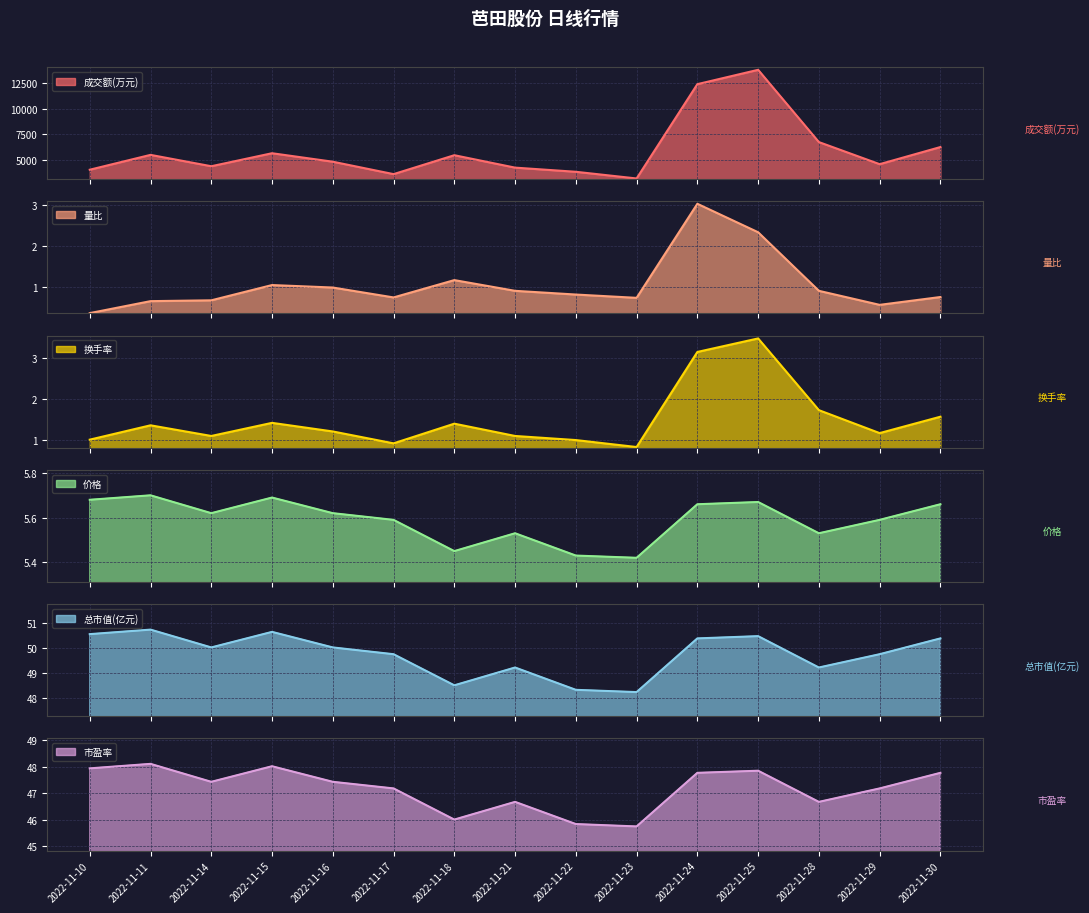

What is the difference between the highest and lowest values at 2022-11-15?

5640.9